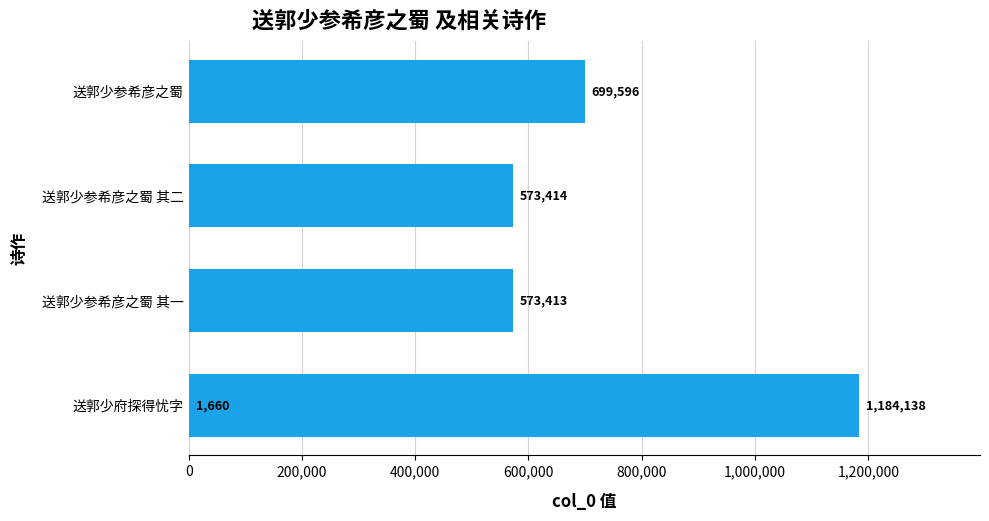

How many series are shown in this chart?

1